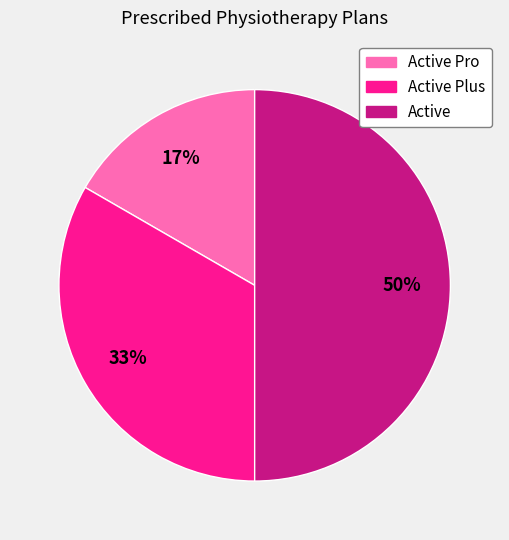

To the nearest percent, what is the average slice percentage?

33%